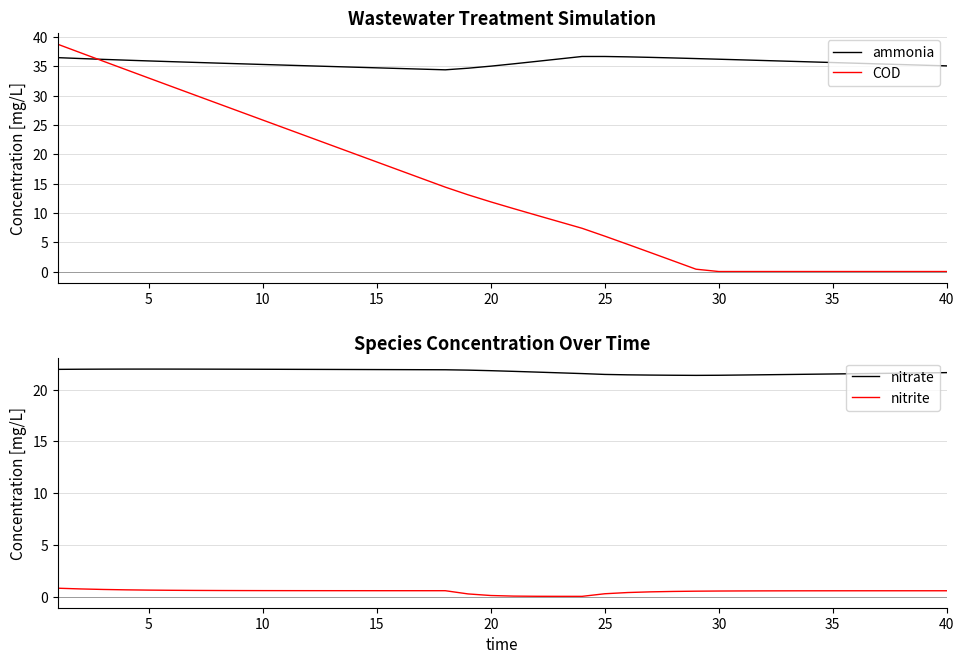

What is the maximum value for ammonia?

36.7